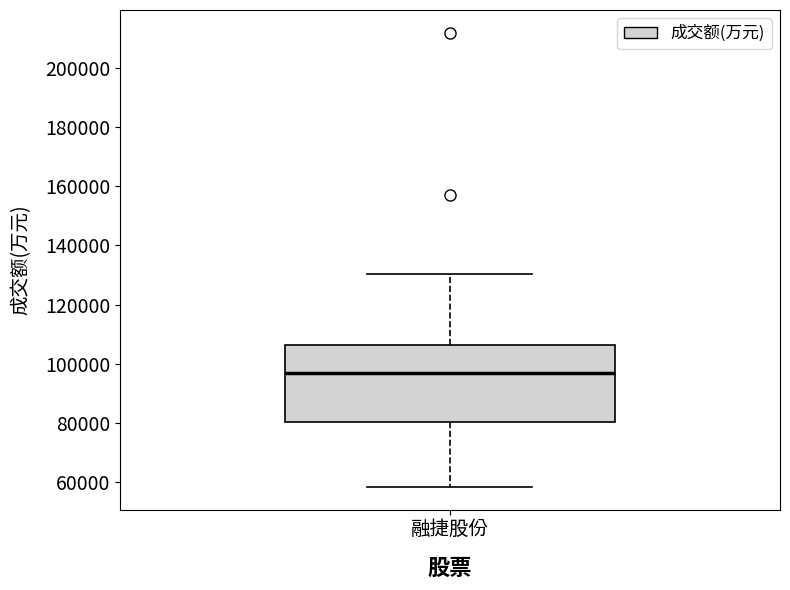

Transcribe this box plot: give where the median line is, the range the box spans, and where the two whiskers end, as read against the y-axis. The values are not printed on the chart, so give them approximately, as read against the axis.

median 98000, box 80000 to 106000, whiskers 58000 to 130000